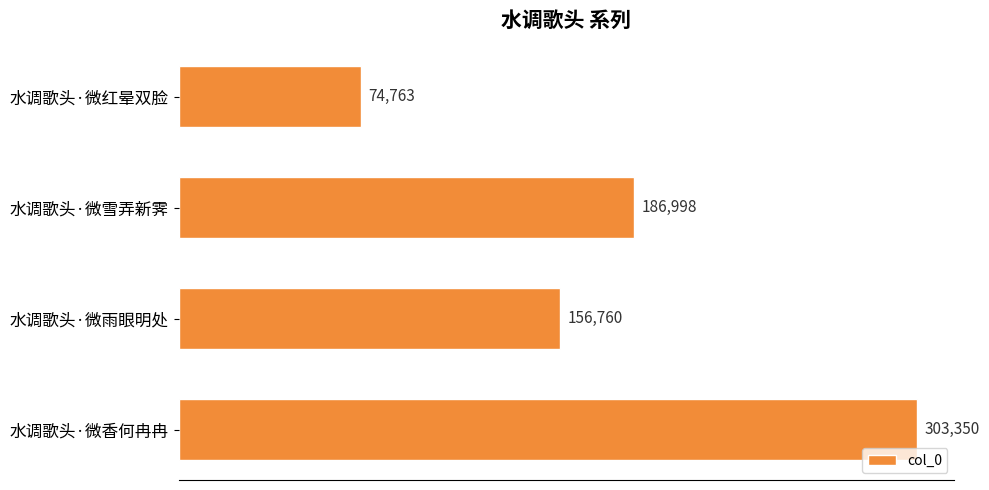

At which label is the value closest to 189056?

水调歌头·微雪弄新霁